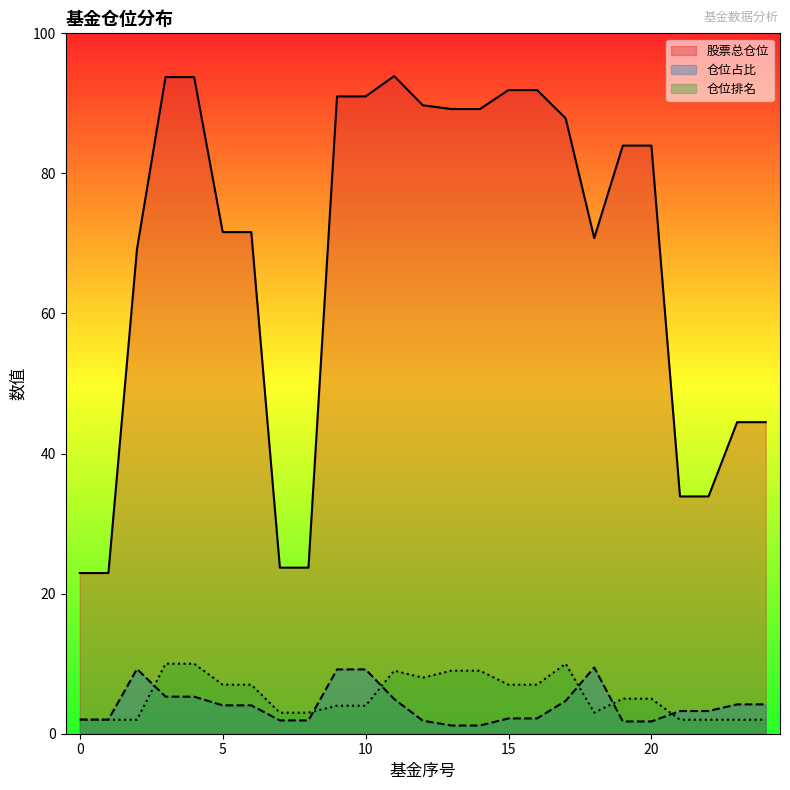

What are all the series names shown in the legend?

股票总仓位, 仓位占比, 仓位排名